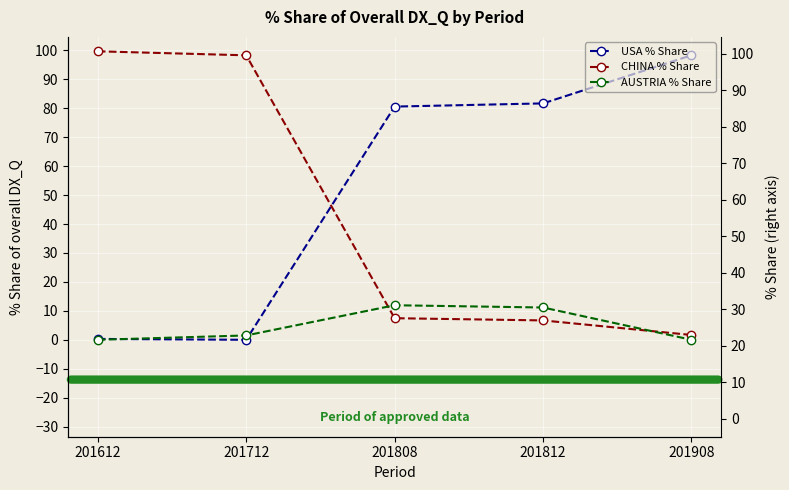

What is the spread (max minus min) of values at 201908?

98.3